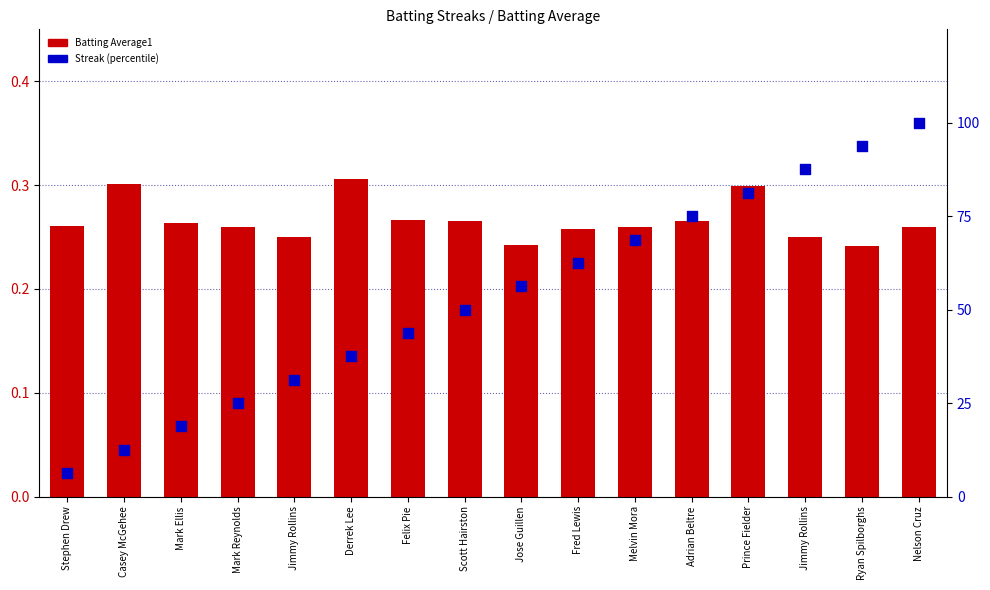

Which series has the largest total across all categories?

Streak